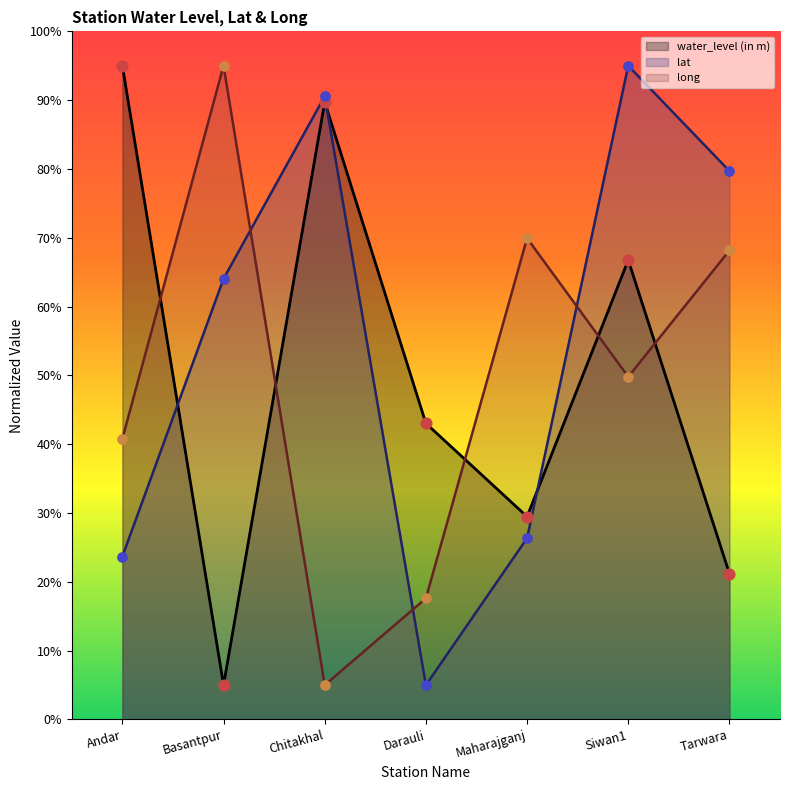

Which series has the widest spread of Y values?

water_level (in m)